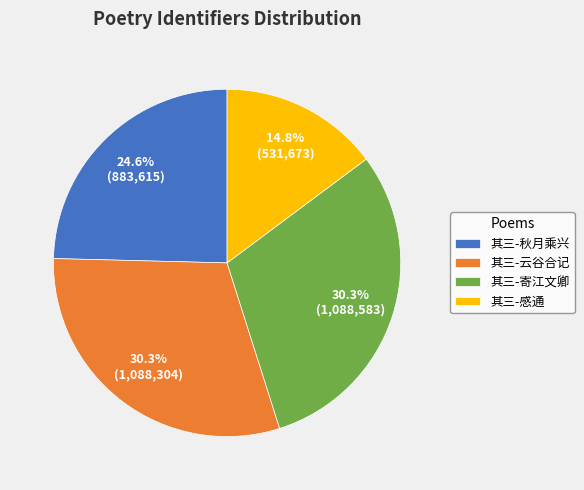

Does 其三-秋月乘兴 represent more than half of the total?

No